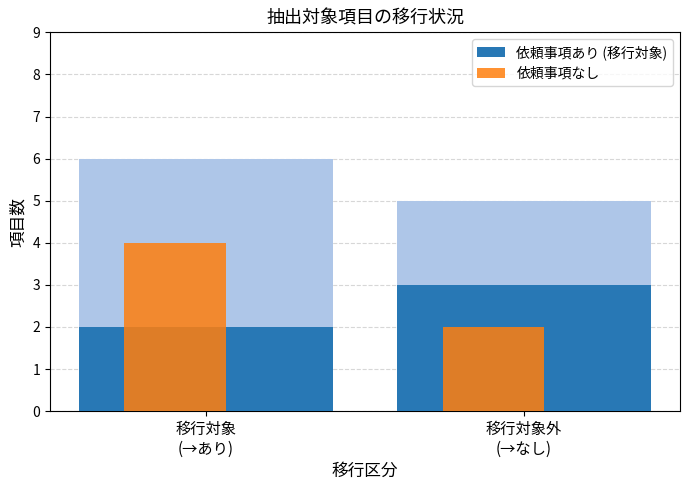

How many bars are there in each group?

2